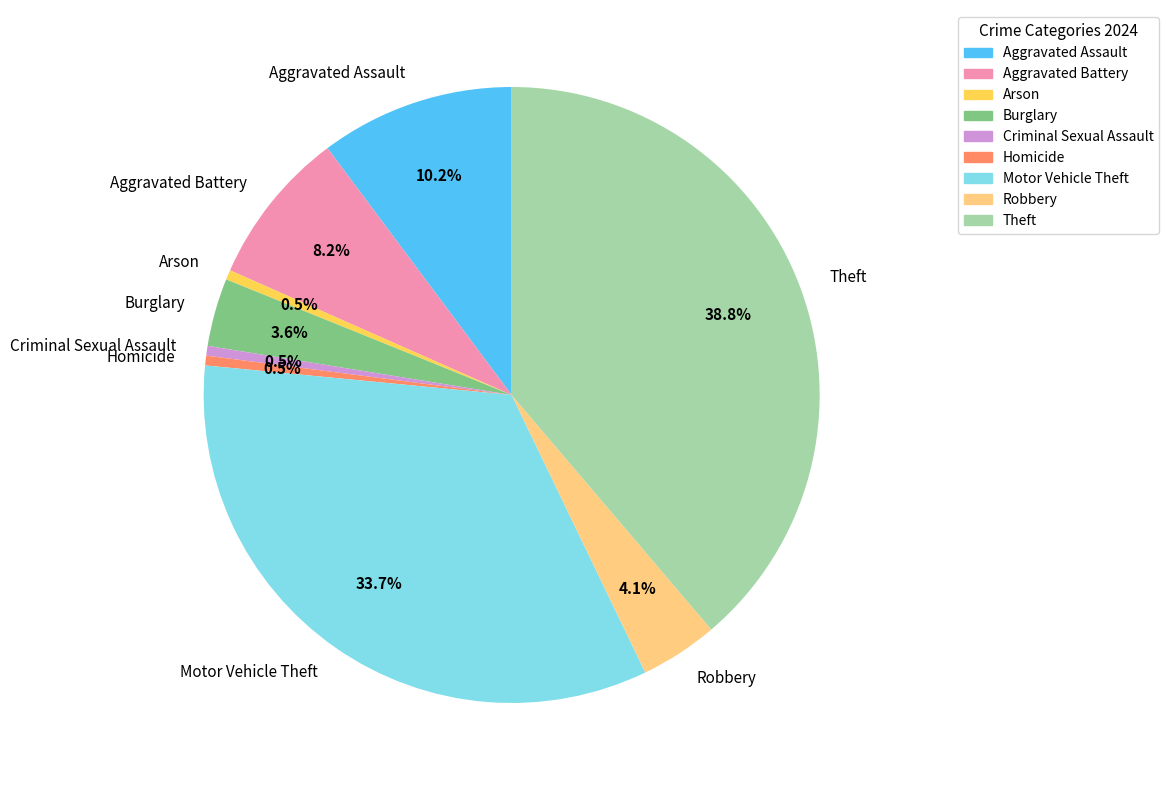

Which slice is the largest?

Theft